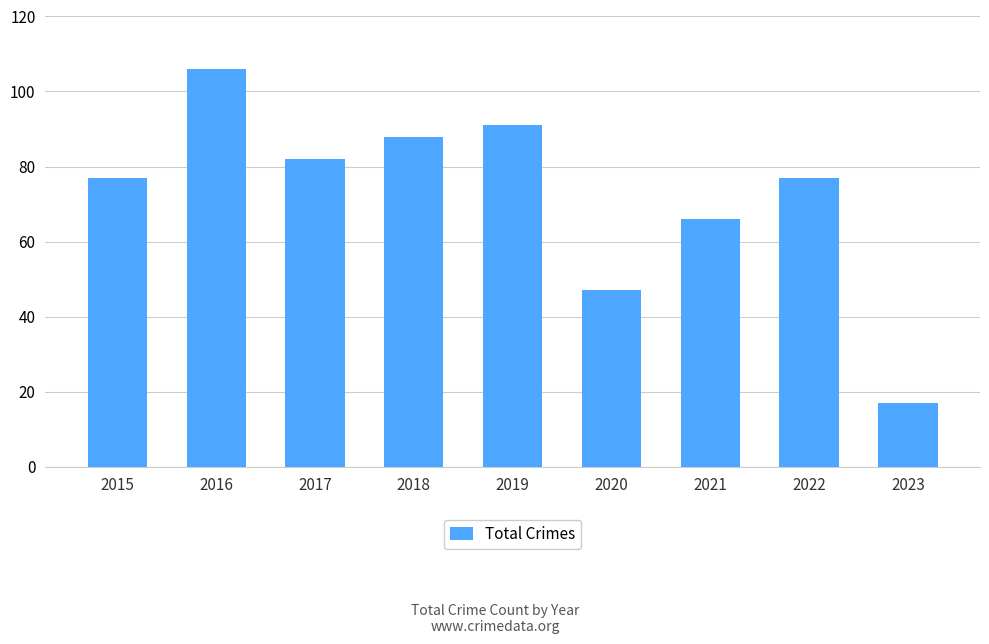

Is it true that the value at 2018 is 88?

True